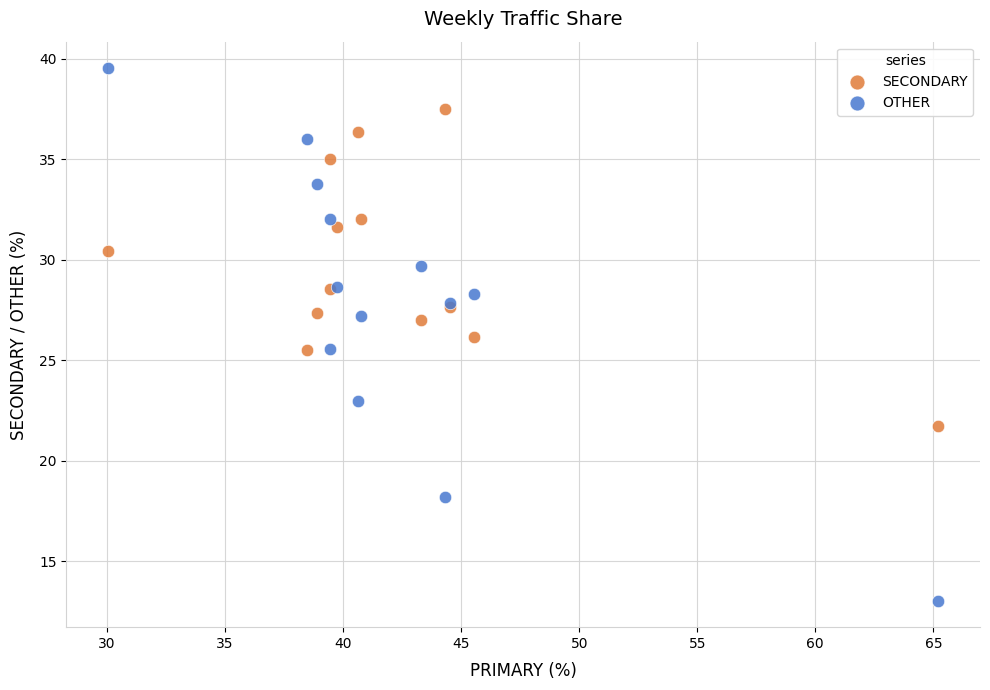

Which series reaches the maximum Y coordinate?

OTHER